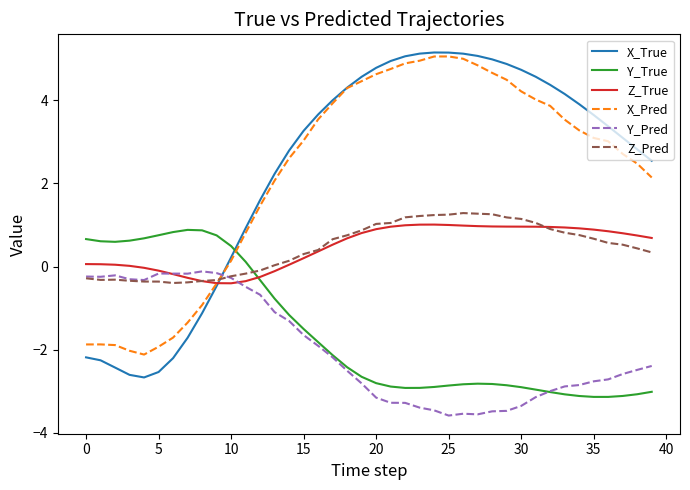

How many negative values does the X_True series have?

10